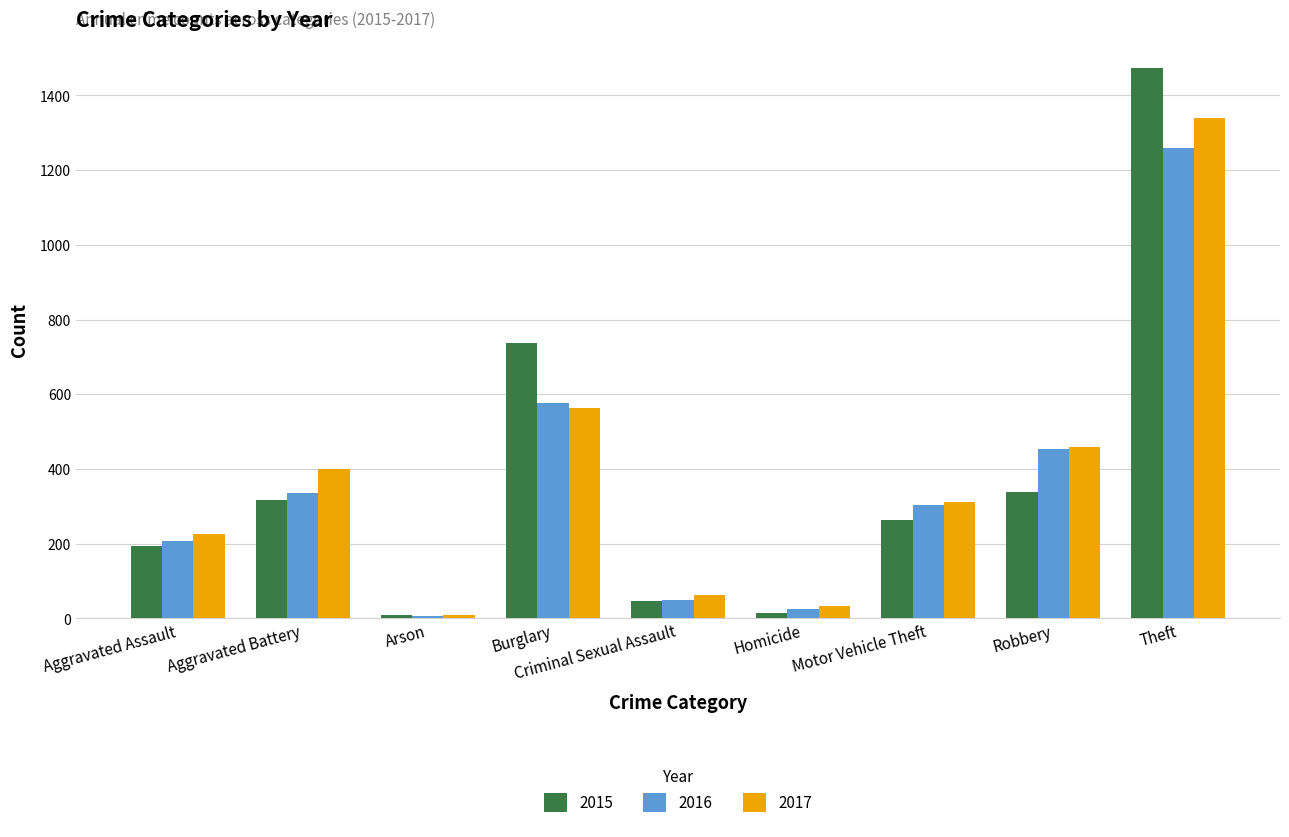

List the series in order of their peak value, lowest first.

2016, 2017, 2015